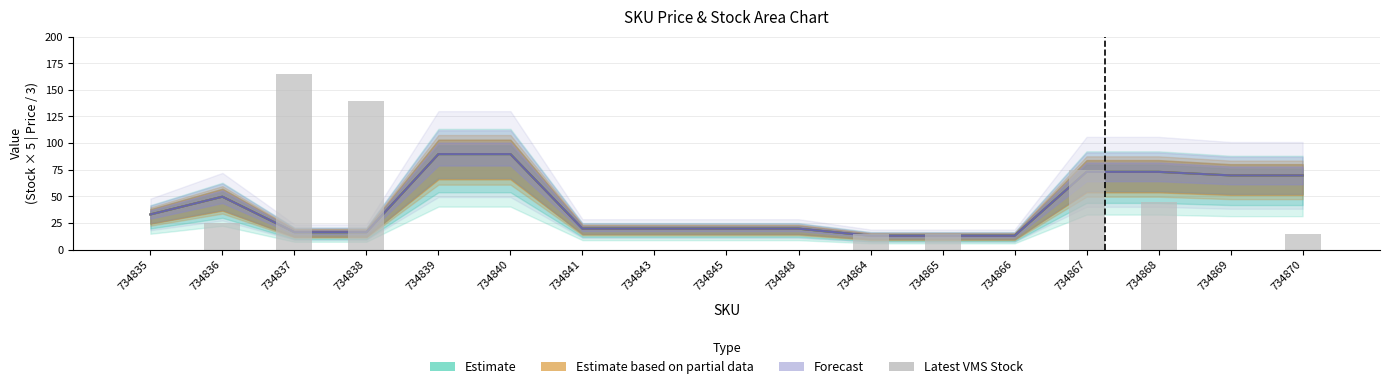

What is the value of the 11th bar from the left?

15